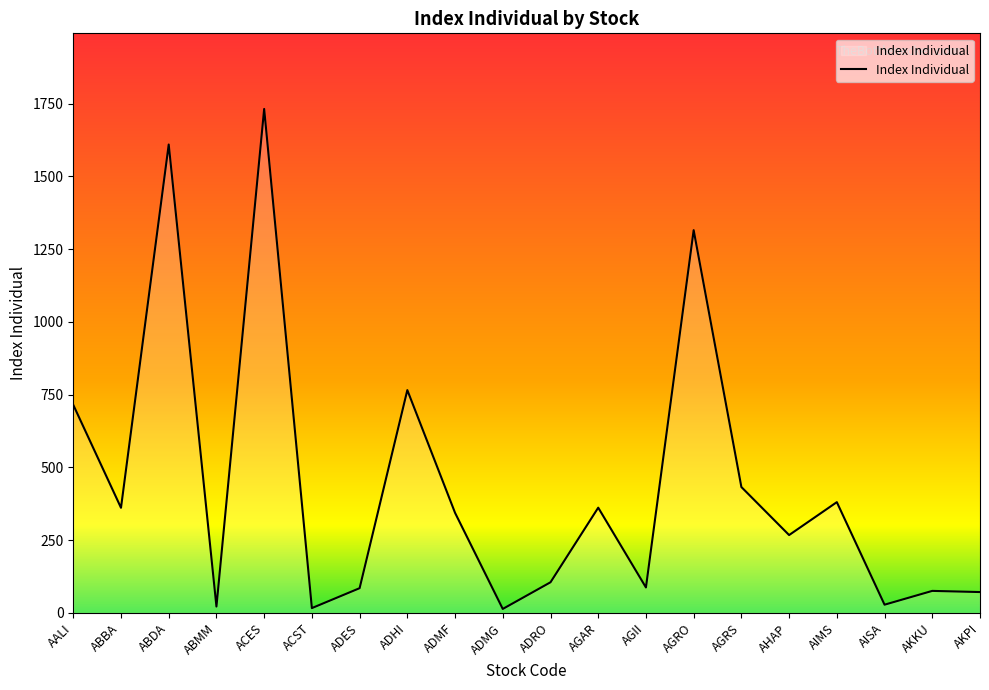

What is the change in value from ACES to AGRO?

-416.5